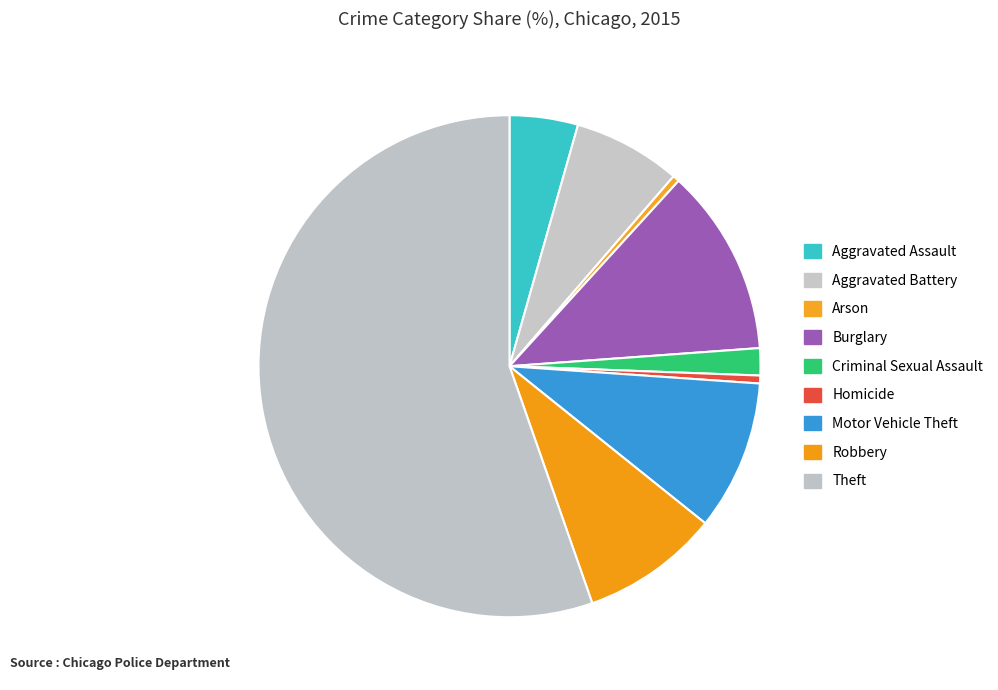

Does Motor Vehicle Theft account for over 50% of the chart?

No